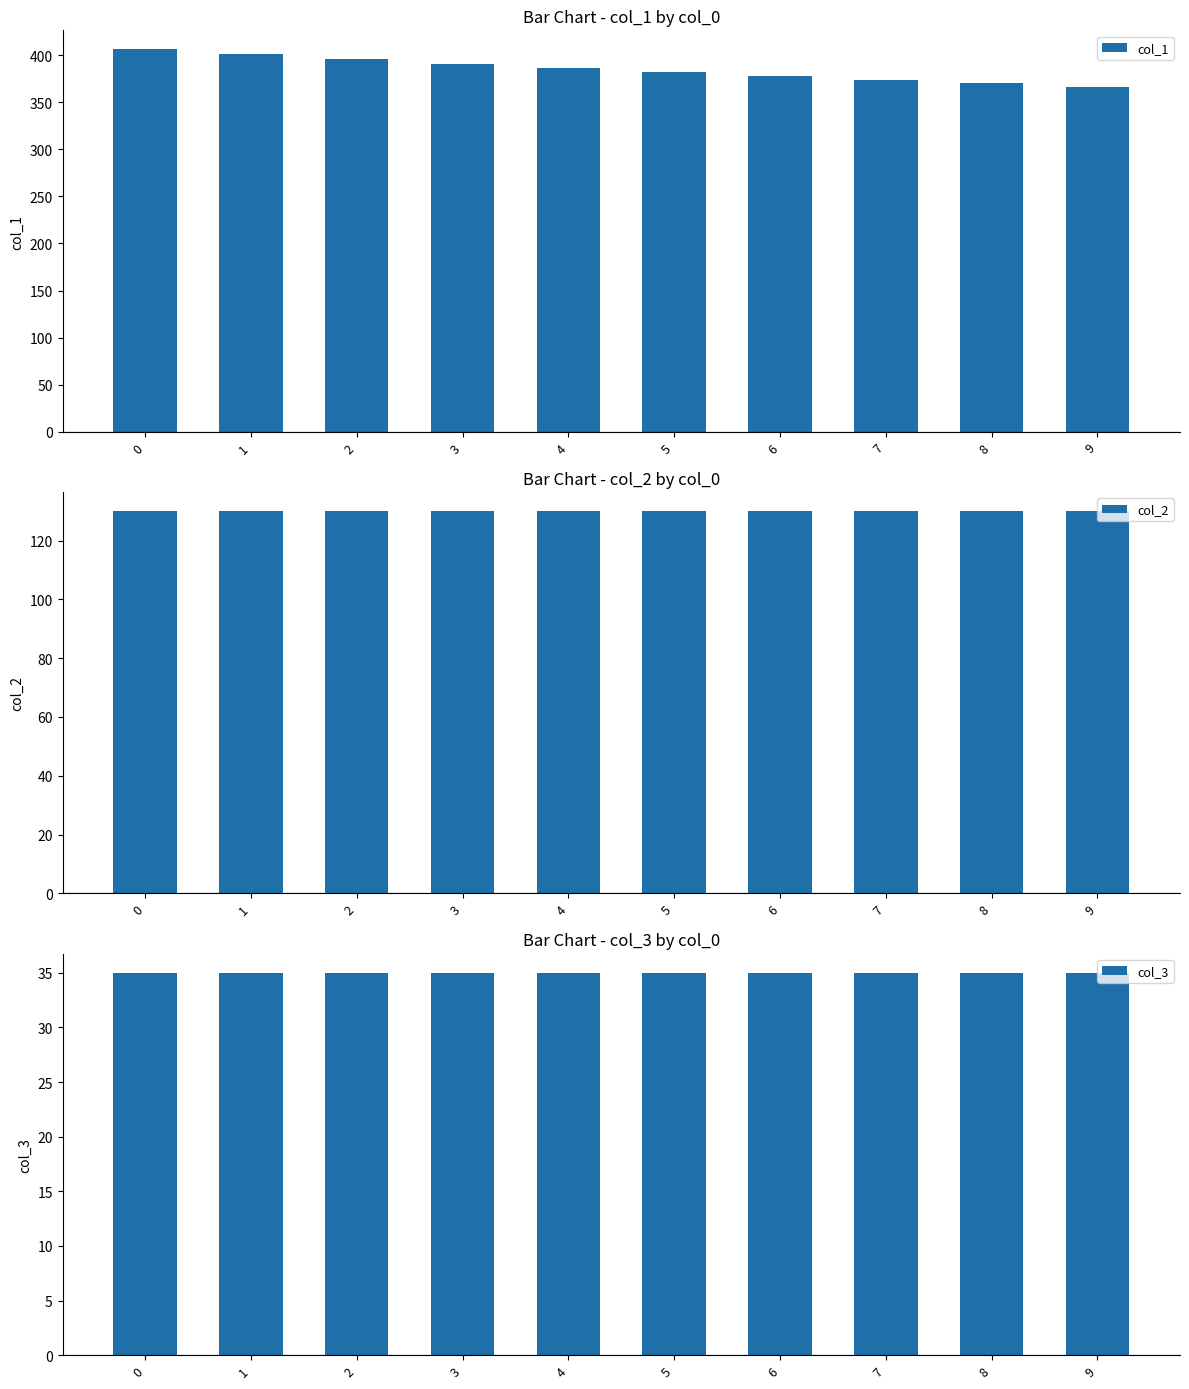

The col_2 series shows 49 at 6. True or false?

False